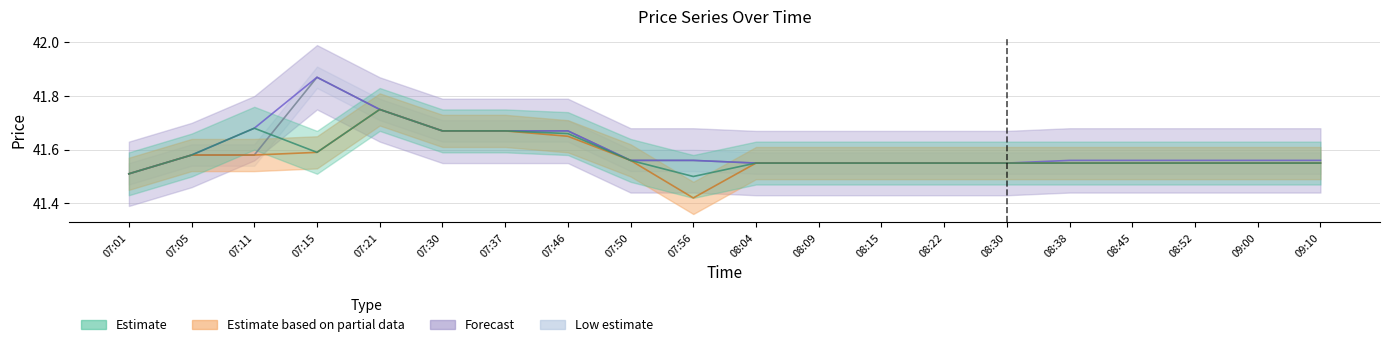

At which category is the sum across all series the highest?

07:21